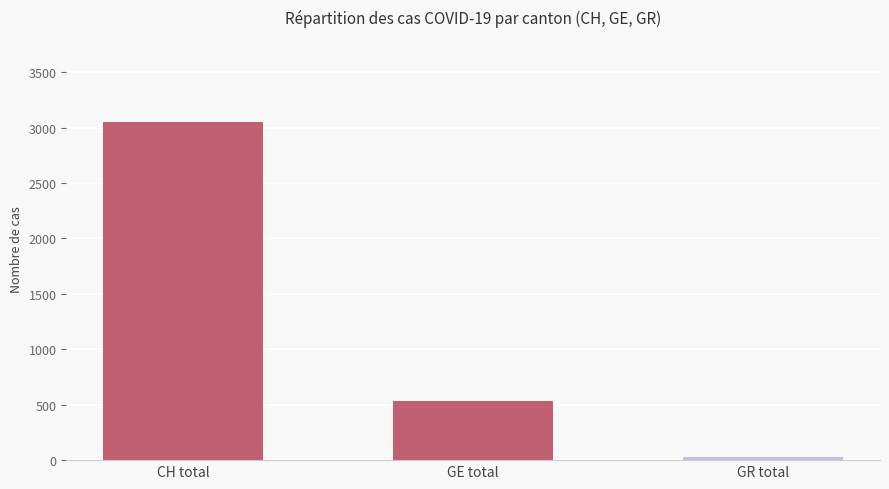

What is the minimum value shown in the chart?

30